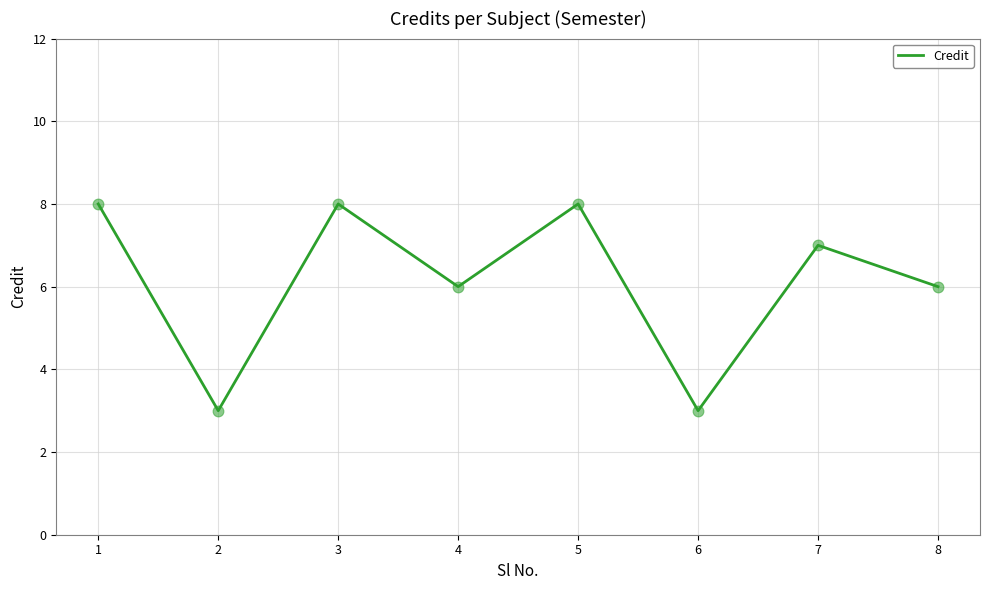

What is the change in value from 4 to 6?

-3